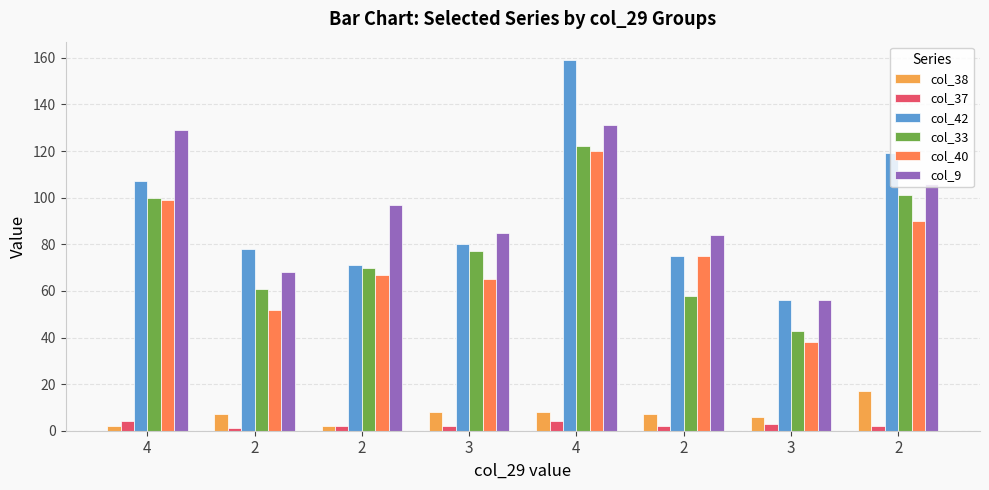

Is the value of col_40 at 2 greater than the value of col_37 at 2?

Yes